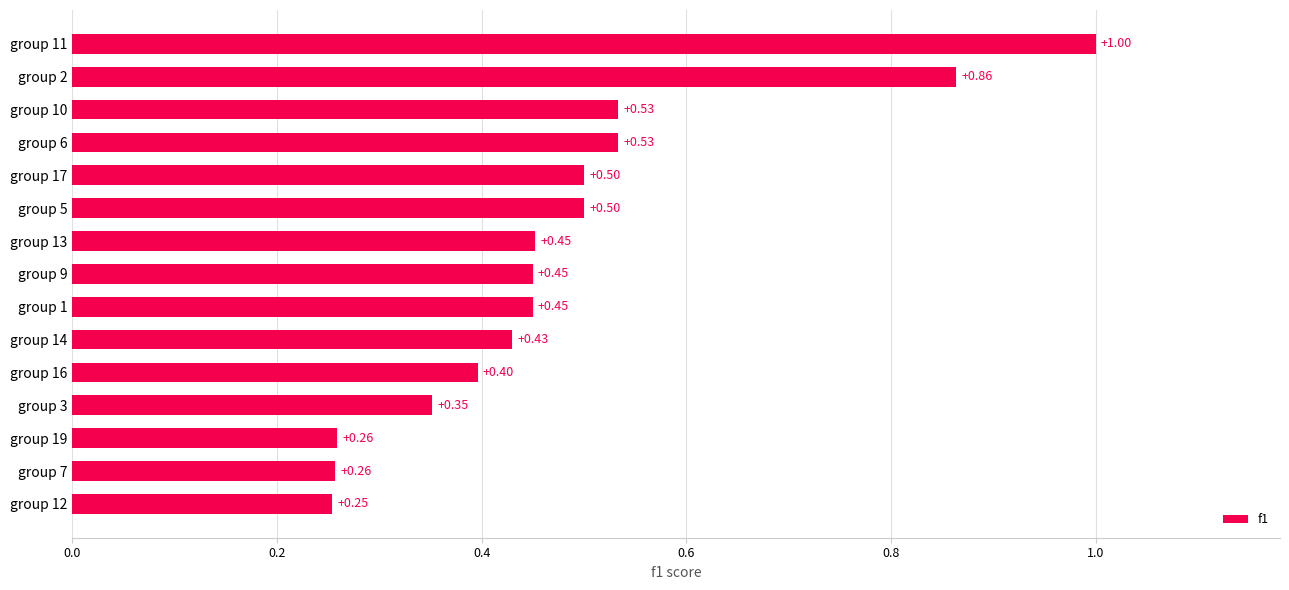

Which has a higher value, group 17 or group 14?

group 17